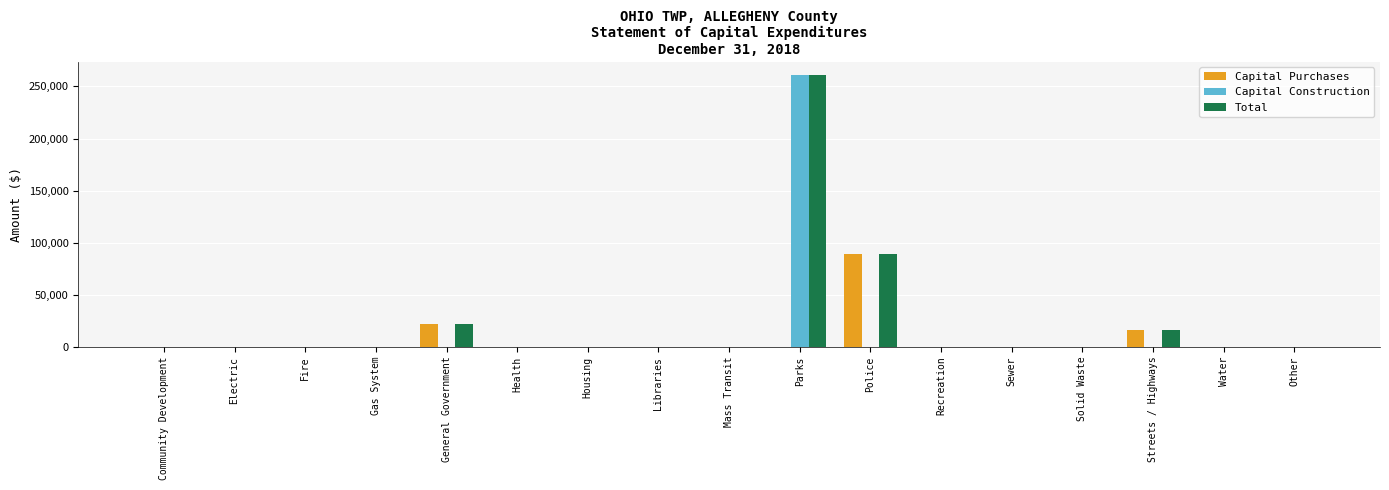

Reading left to right, transcribe all the data shown in this chart.

Capital Purchases: 0	0	0	0	22457	0	0	0	0	0	89017	0	0	0	15957	0	0
Capital Construction: 0	0	0	0	0	0	0	0	0	260512	0	0	0	0	0	0	0
Total: 0	0	0	0	22457	0	0	0	0	260512	89017	0	0	0	15957	0	0